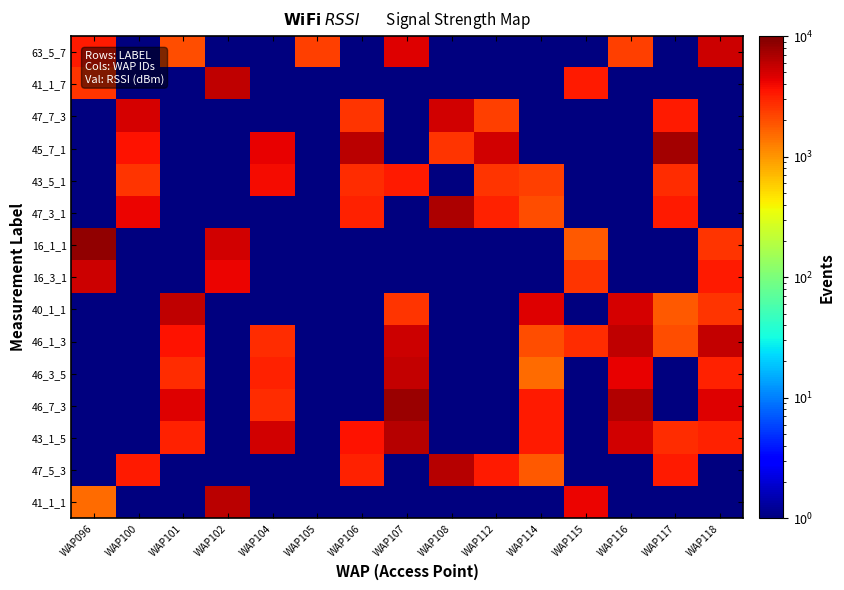

Between WAP112 and WAP108, which is larger?

WAP112